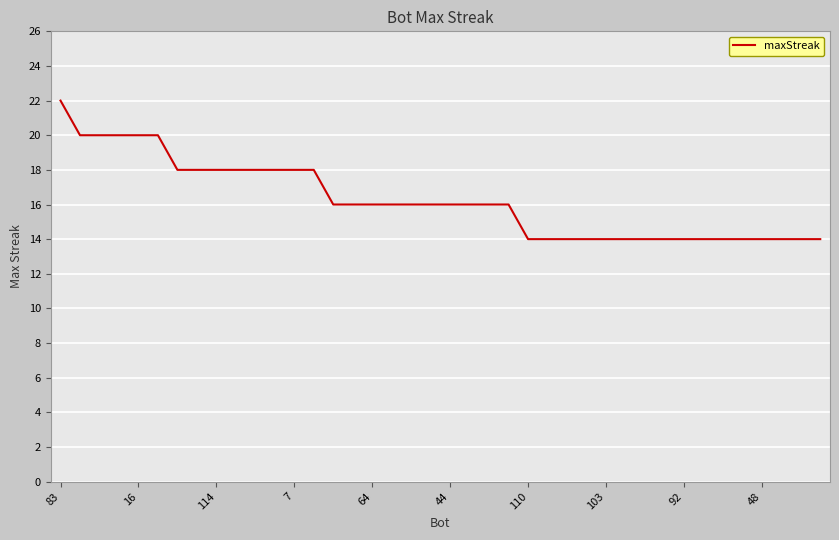

What is the difference between the maximum and minimum values?

8